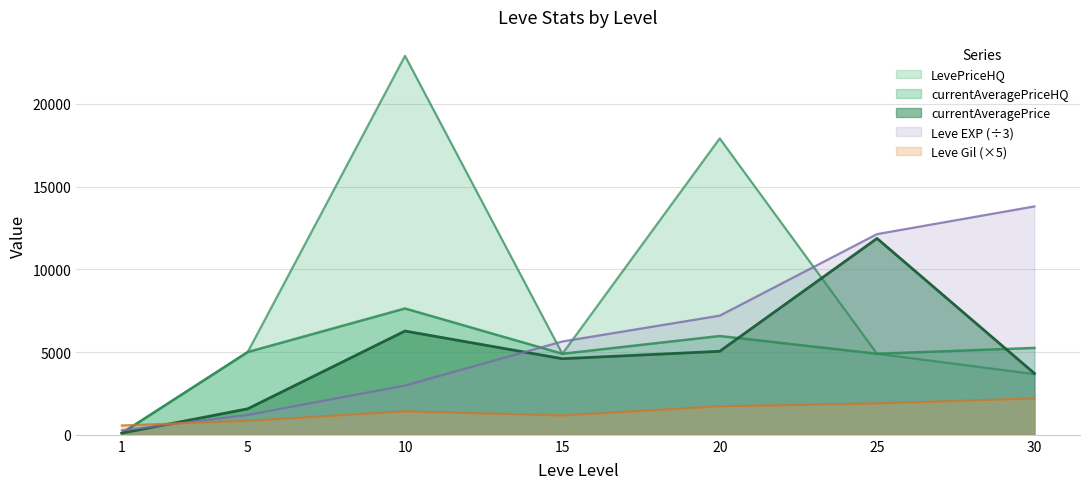

Where do LevePriceHQ and Leve Gil first cross each other?

1 and 5